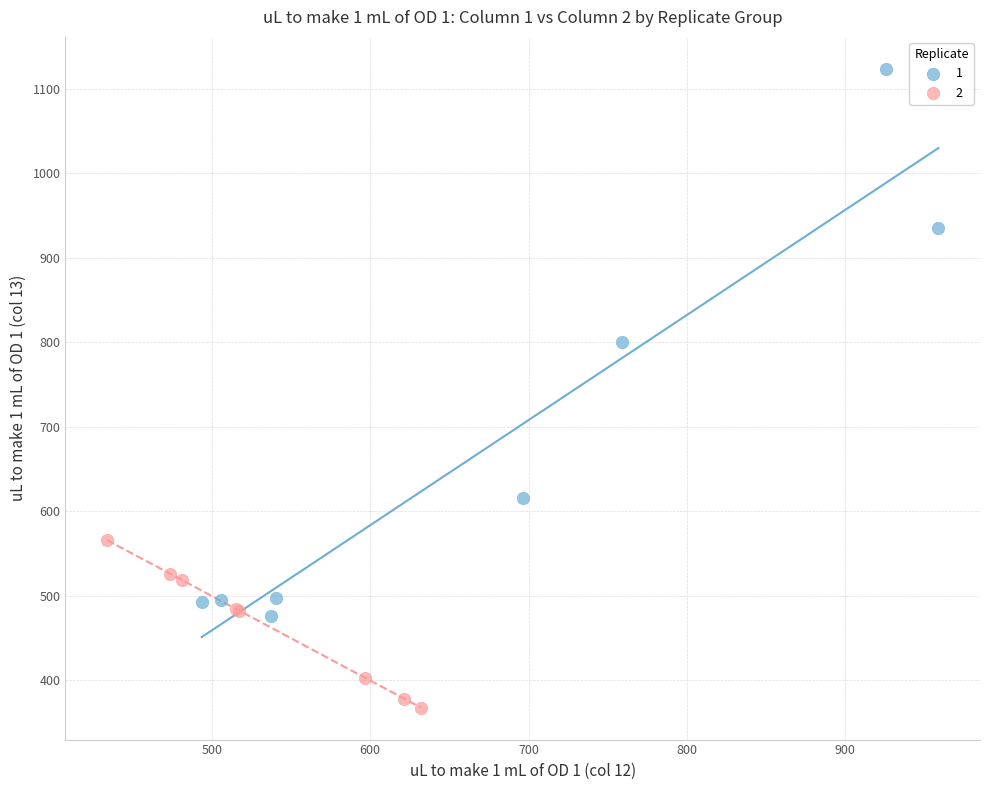

Which series contains the lowest Y value?

2